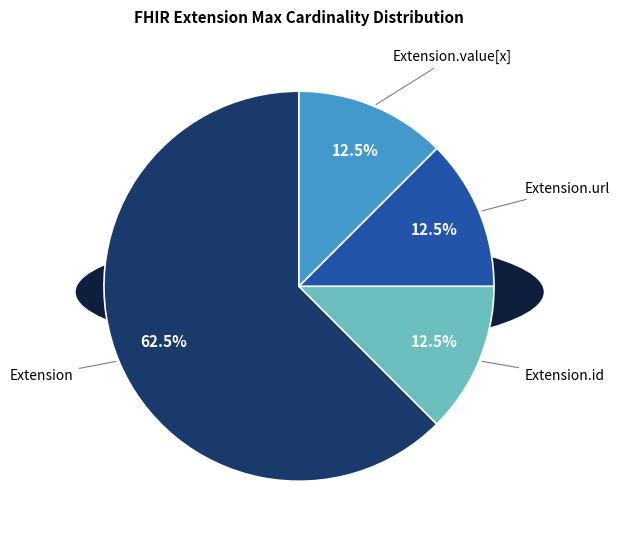

Is there any slice that represents more than half of the pie?

Yes